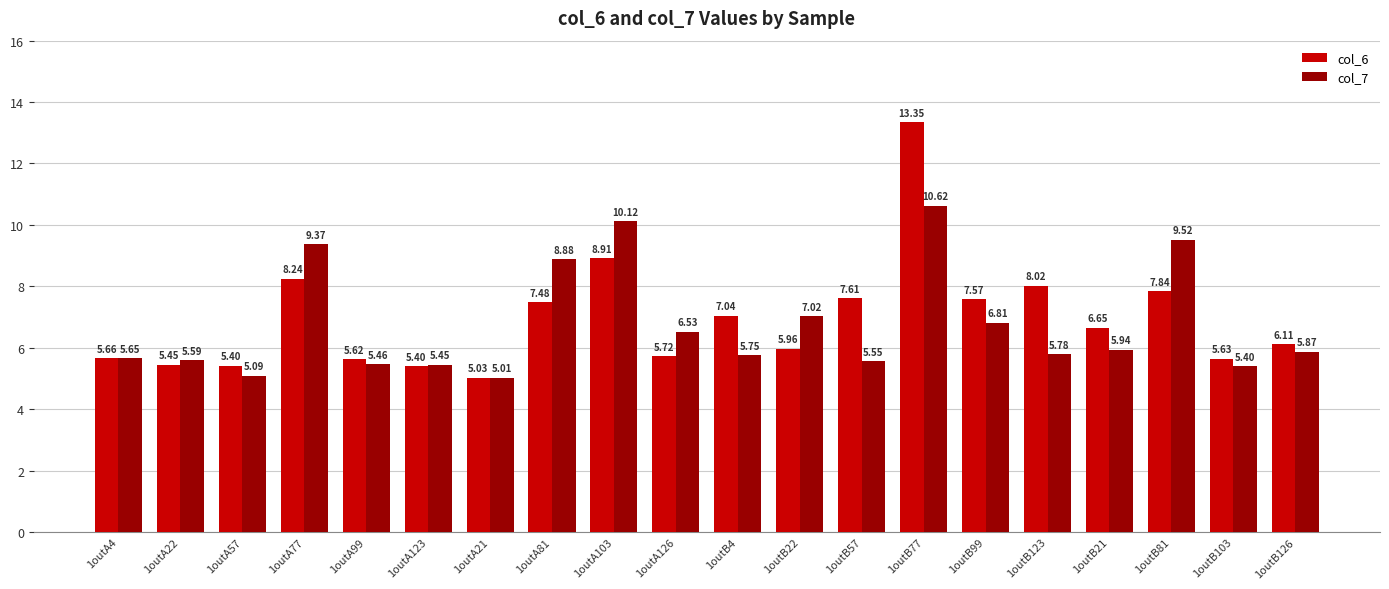

Which series has the largest total across all categories?

col_6